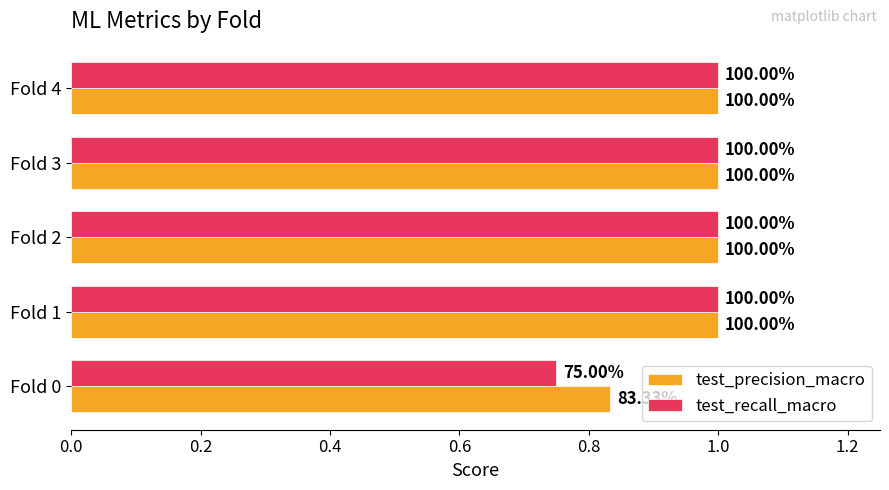

What is the difference between the maximum and minimum values in the test_precision_macro series?

0.2